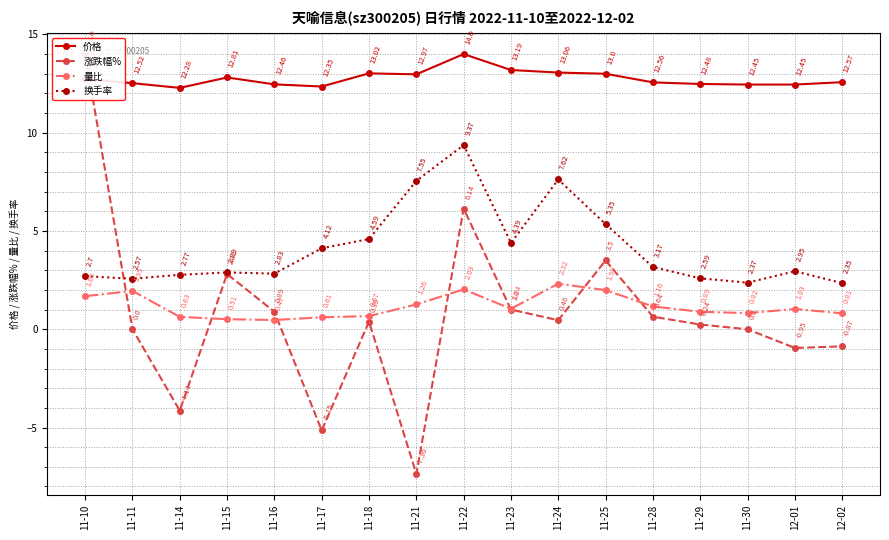

Does the chart have visible grid lines?

Yes